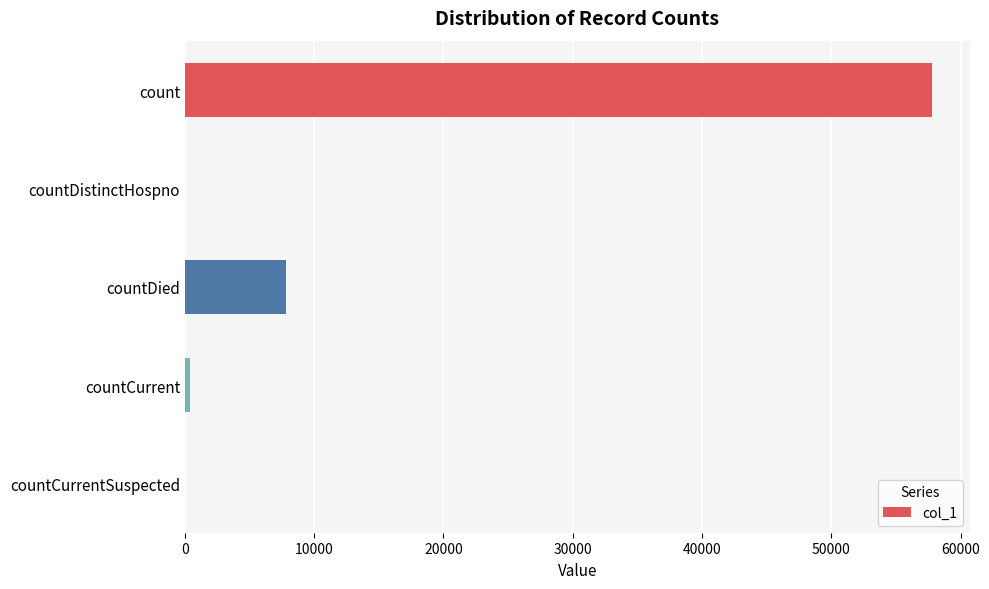

Count the number of data series in this chart.

1